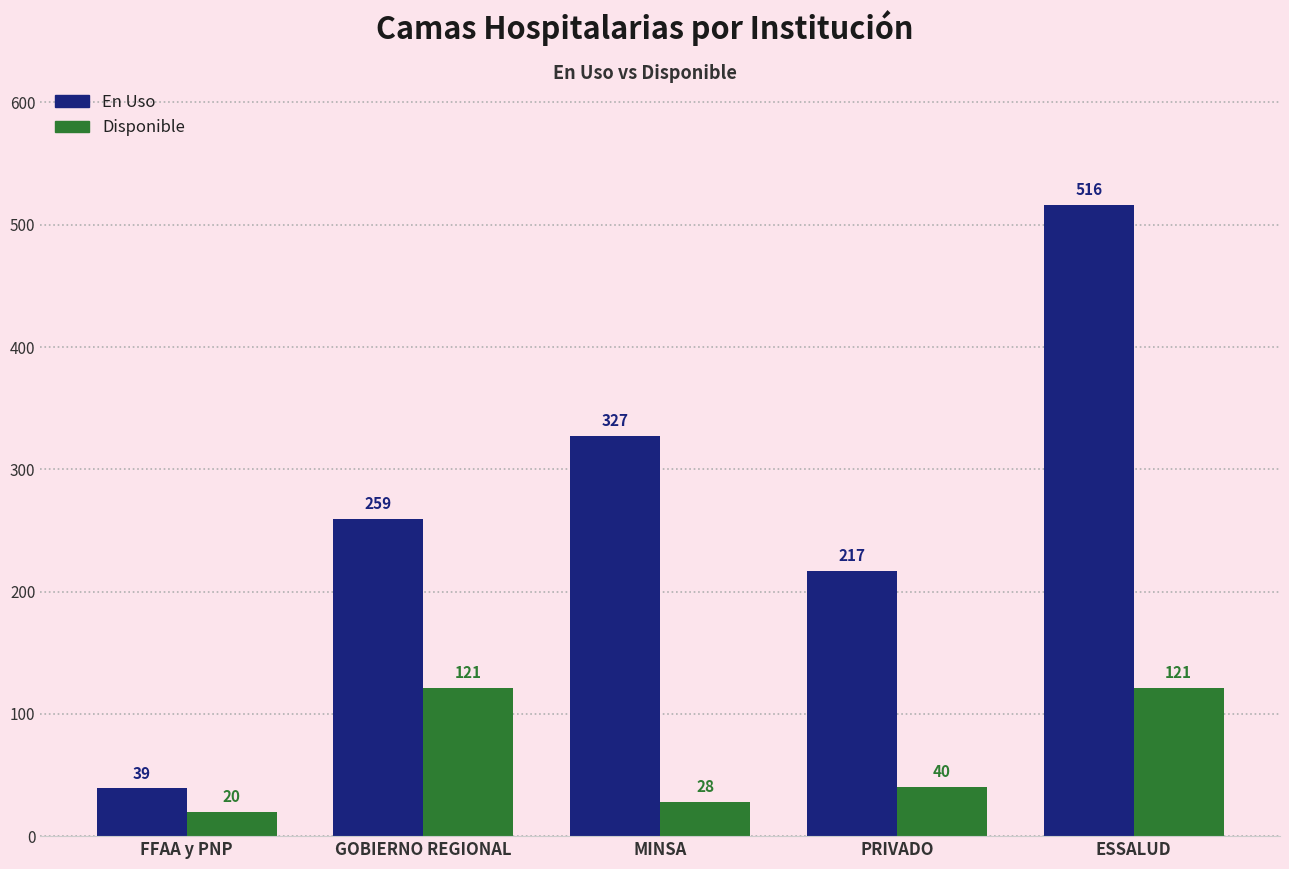

What are all the series names shown in the legend?

En Uso, Disponible